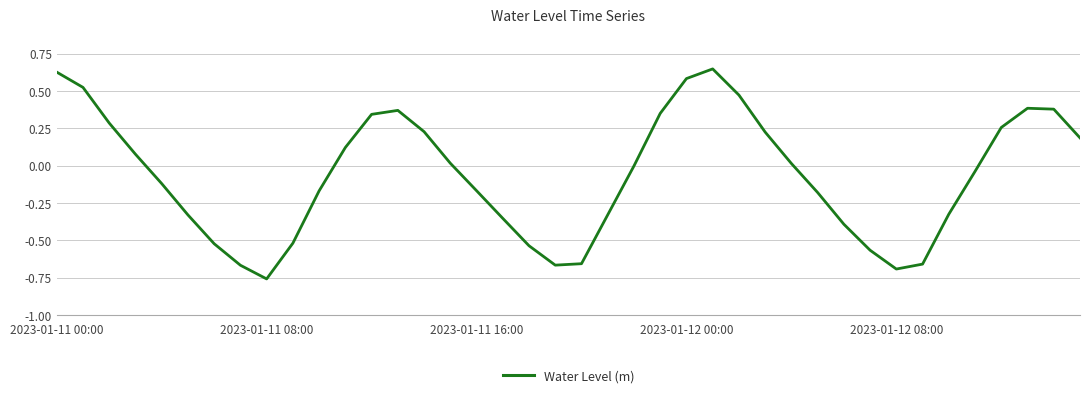

What is the difference between the maximum and minimum values?

1.4